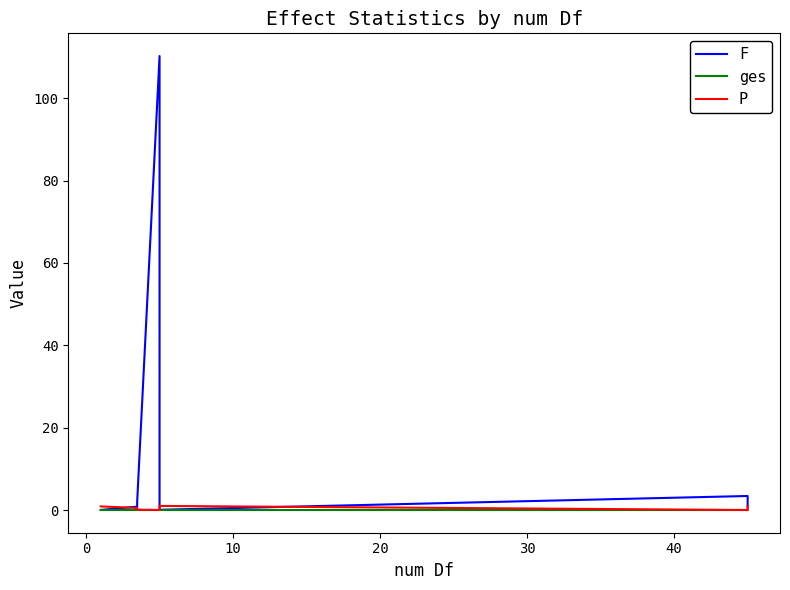

Which series has the largest total across all categories?

F